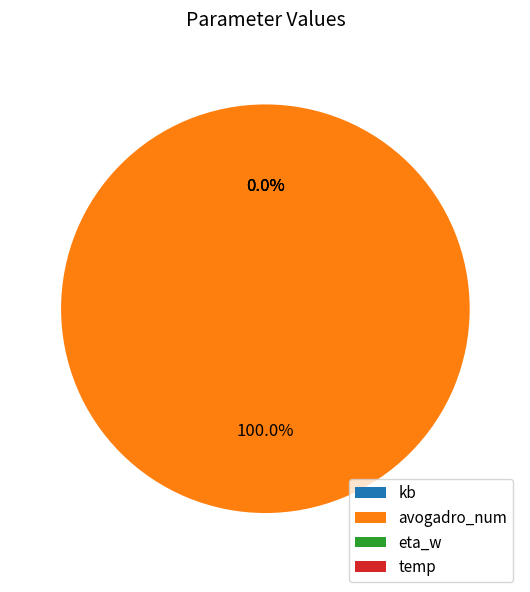

The eta_w slice represents 0% of the pie. True or false?

True